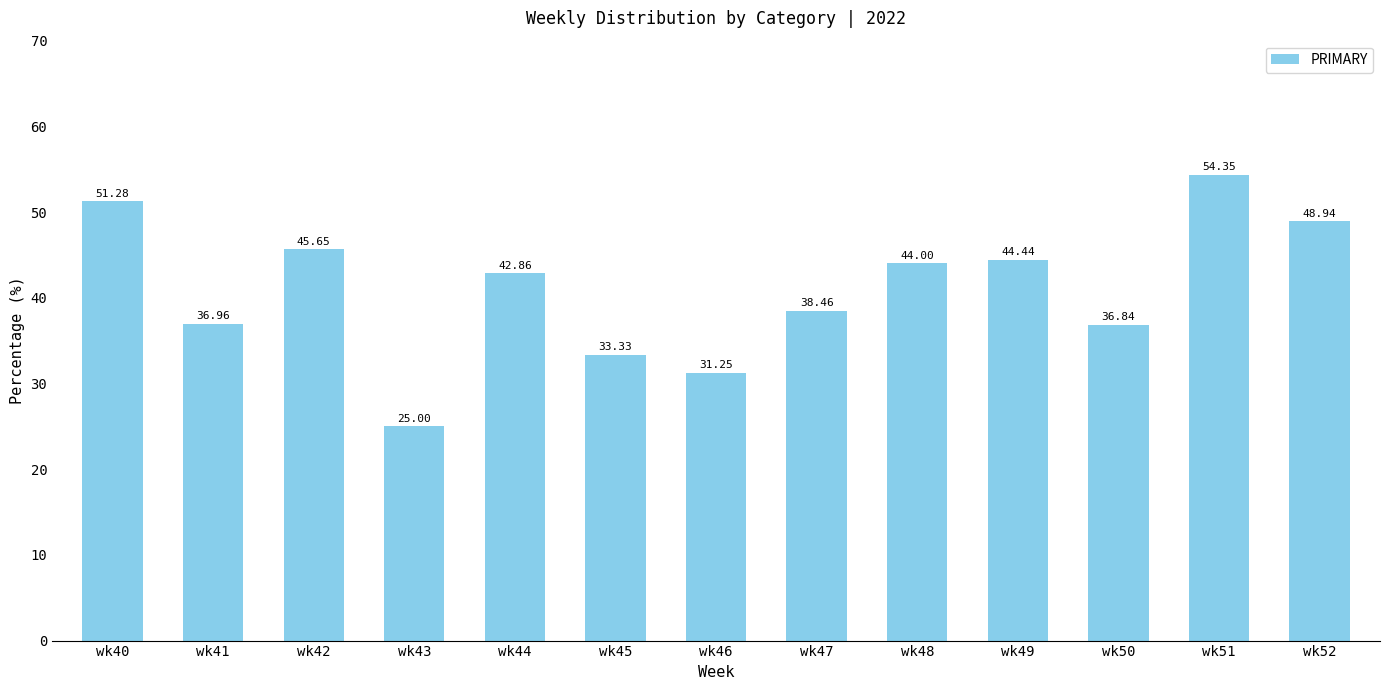

Is it true that the value at wk47 is 38.5?

True